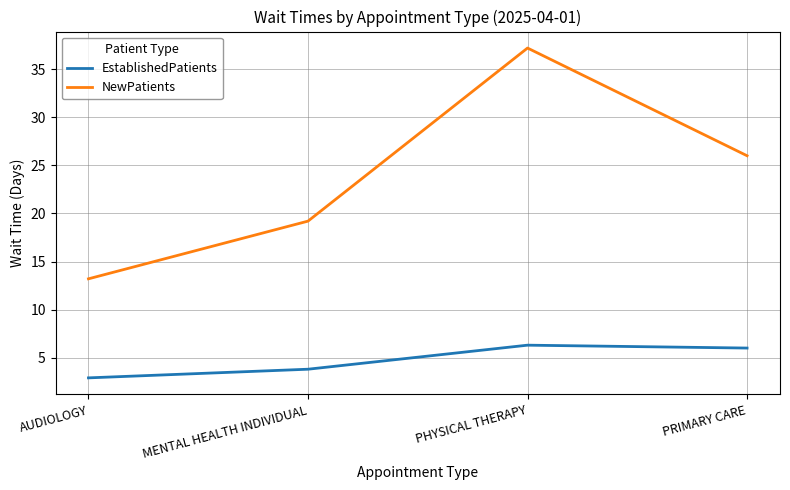

Reading left to right, extract all data points from this chart.

EstablishedPatients: AUDIOLOGY=2.9	MENTAL HEALTH INDIVIDUAL=3.8	PHYSICAL THERAPY=6.3	PRIMARY CARE=6.0
NewPatients: AUDIOLOGY=13.2	MENTAL HEALTH INDIVIDUAL=19.2	PHYSICAL THERAPY=37.2	PRIMARY CARE=26.0